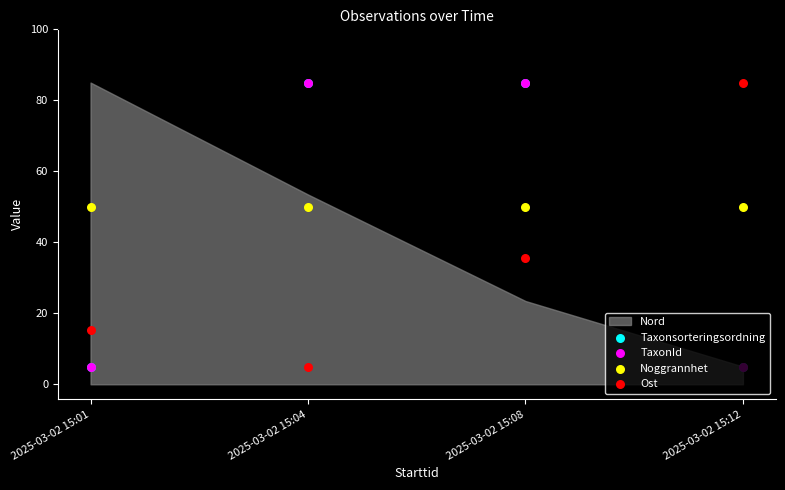

Which series contains the highest Y value?

Taxonsorteringsordning